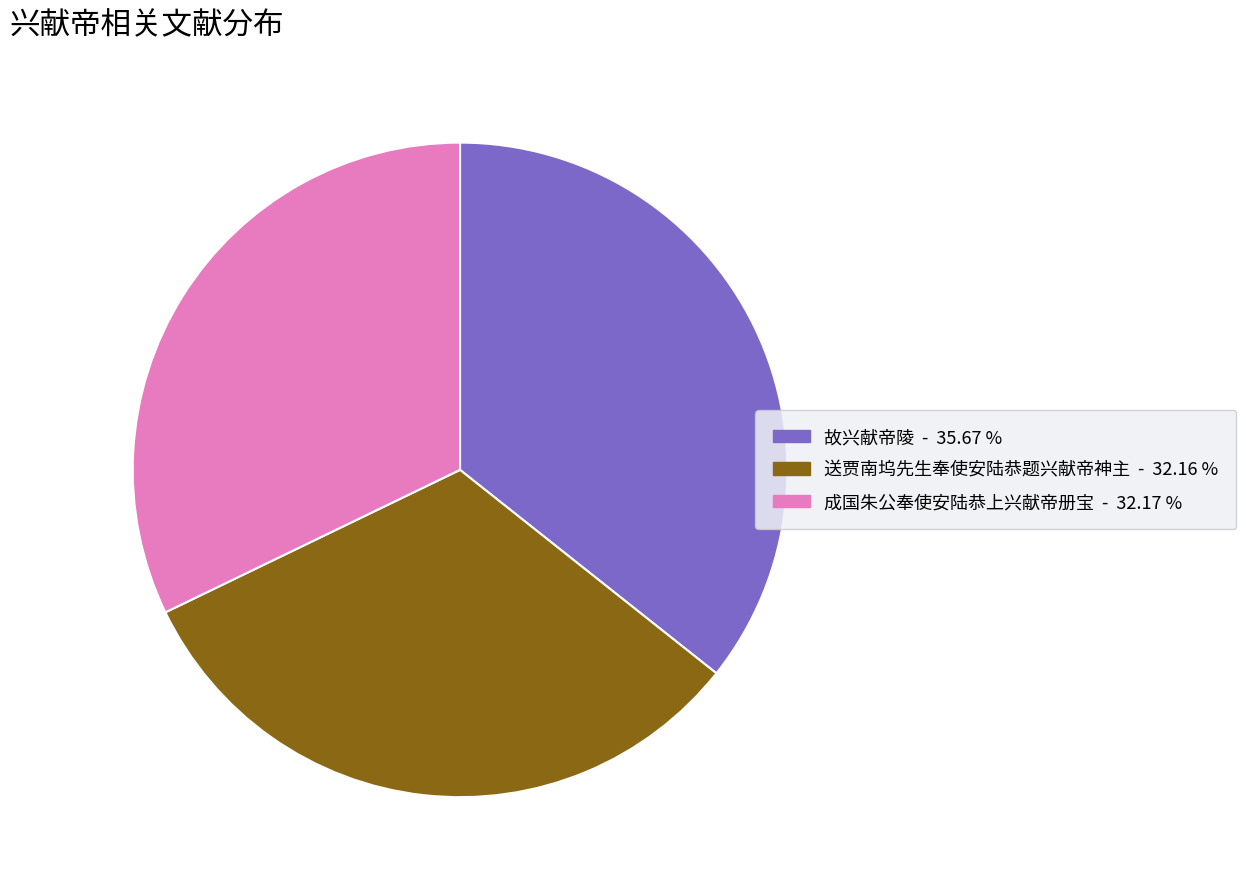

Is the sum of 送贾南坞先生奉使安陆恭题兴献帝神主 and 故兴献帝陵 greater than half?

Yes